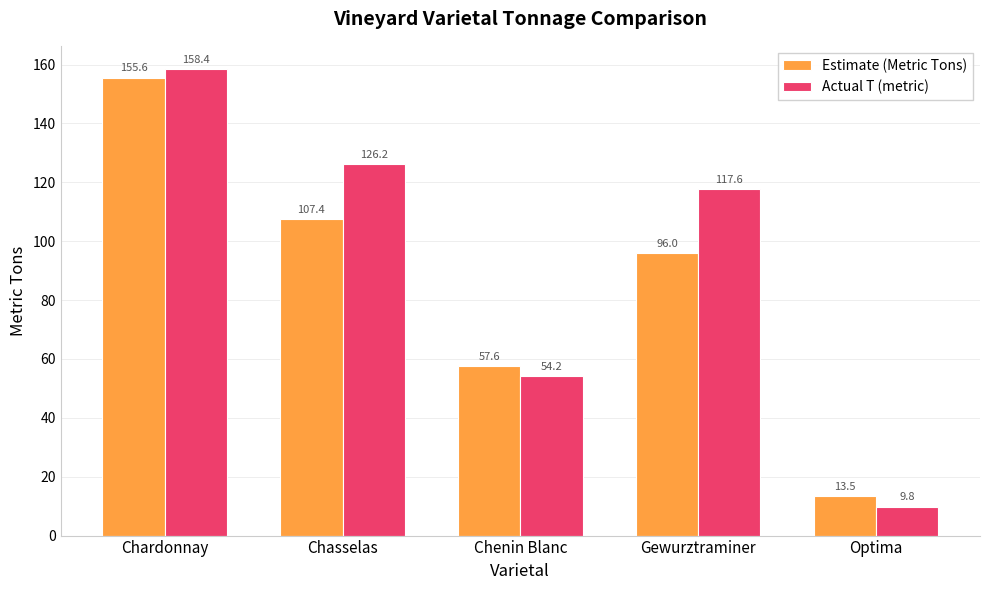

Rank the categories by Estimate (Metric Tons) value from lowest to highest.

Optima, Chenin Blanc, Gewurztraminer, Chasselas, Chardonnay